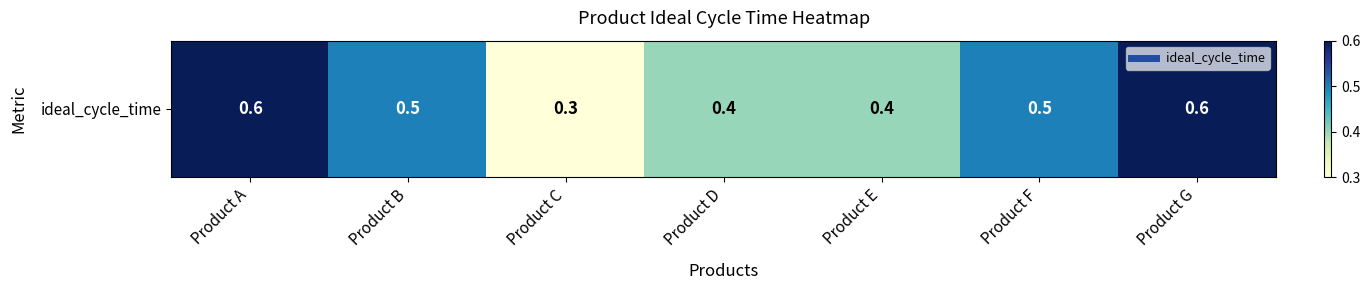

At which category does the chart reach its peak across all series?

Product A